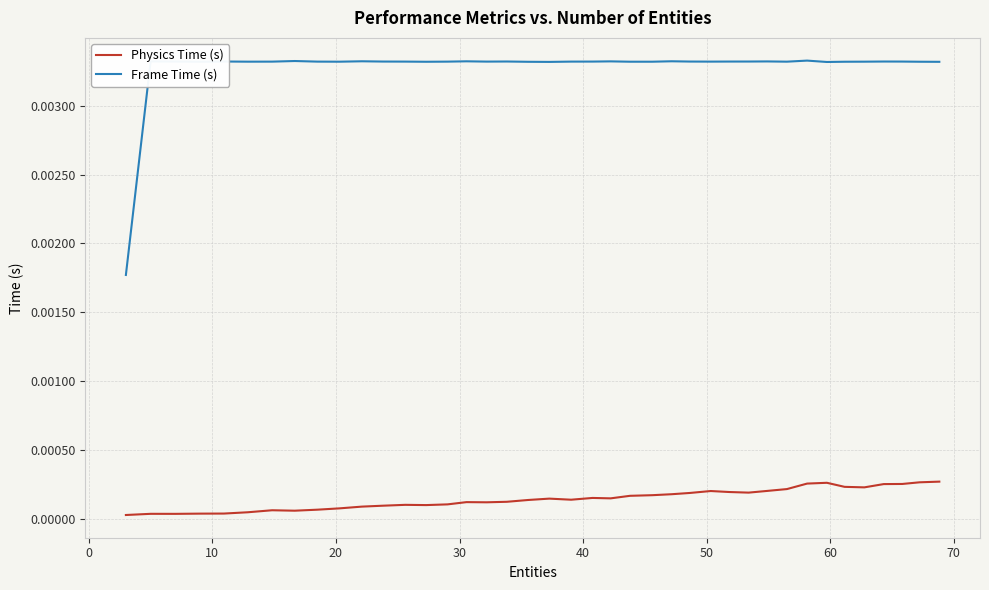

True or false: Physics Time (s) and Frame Time (s) cross at least once.

False